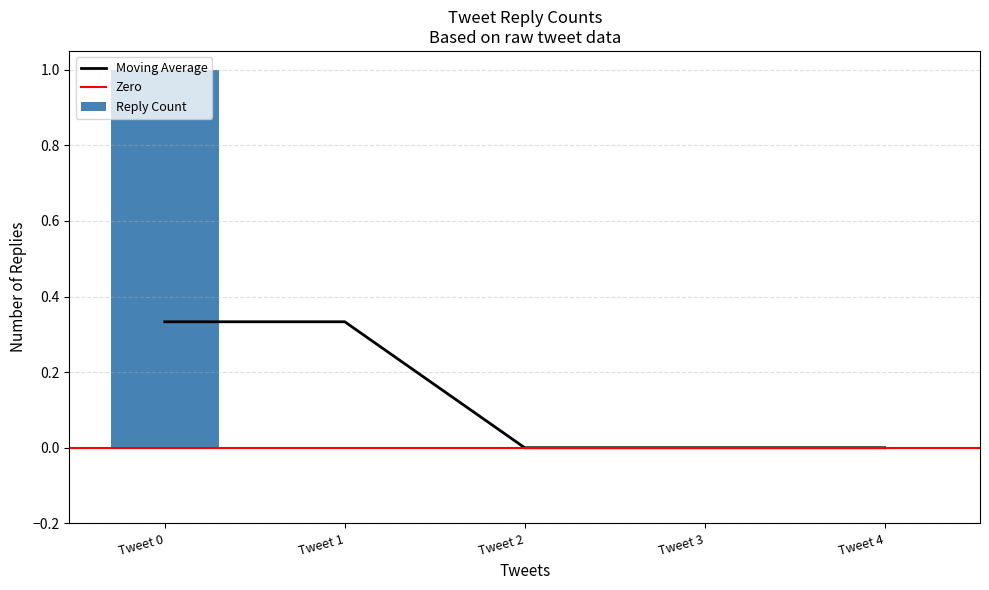

What is the maximum value shown in the chart?

1